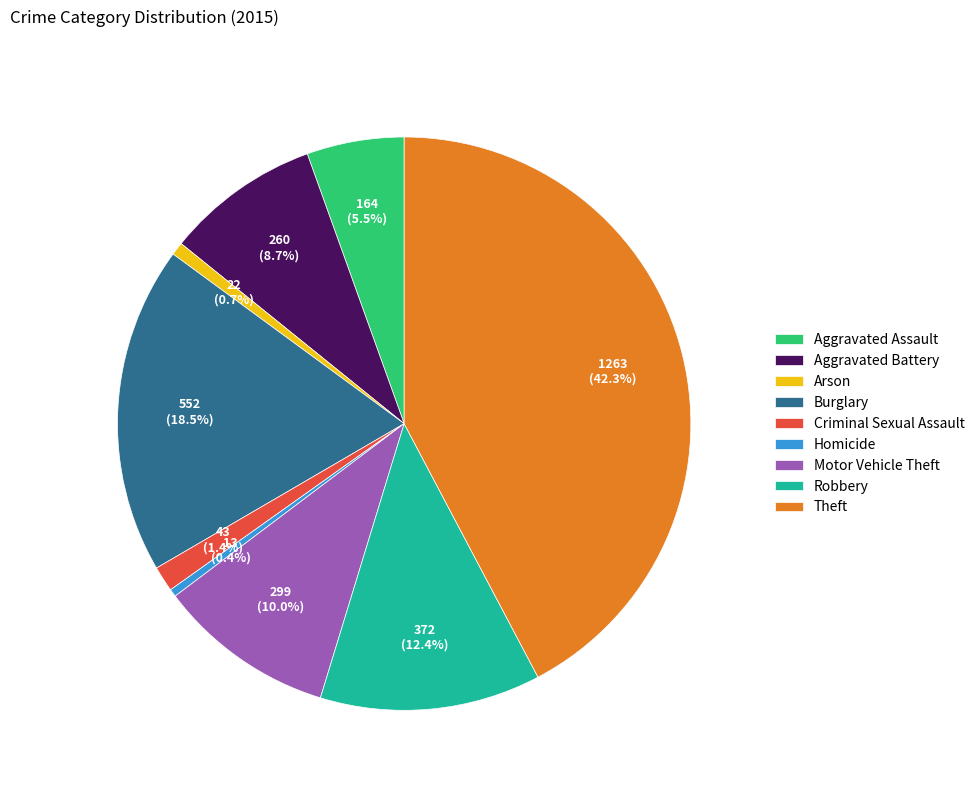

Does Aggravated Battery account for over 50% of the chart?

No